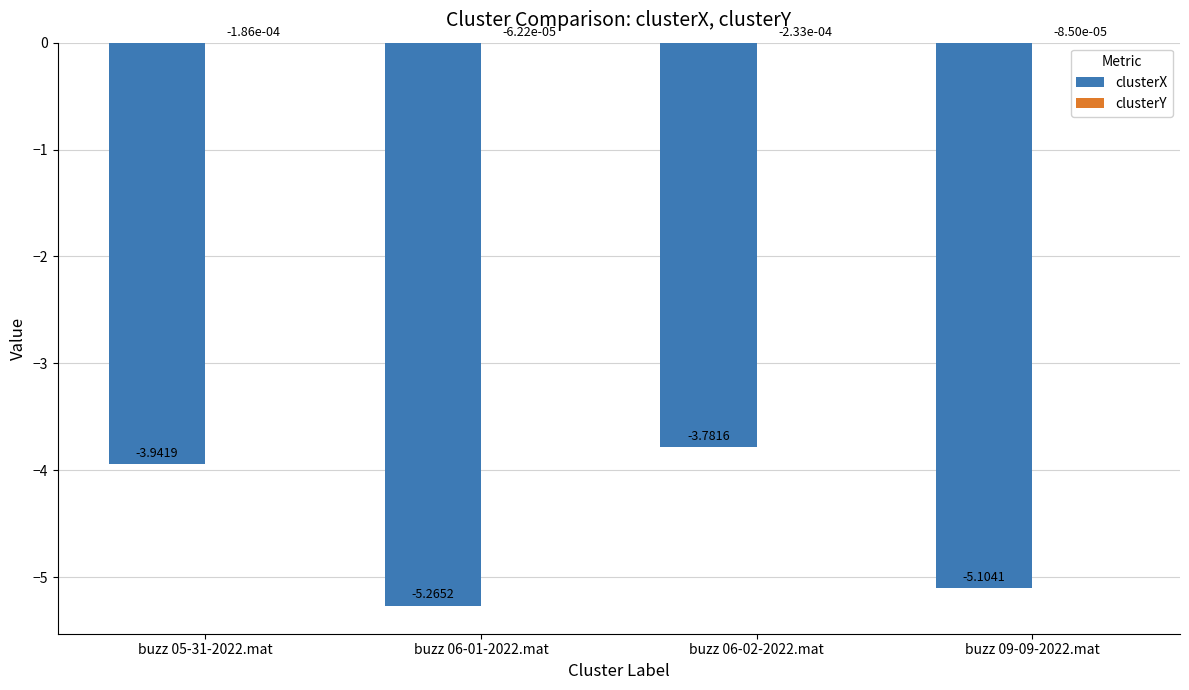

What is the total value across all series at buzz 09-09-2022.mat?

-5.1